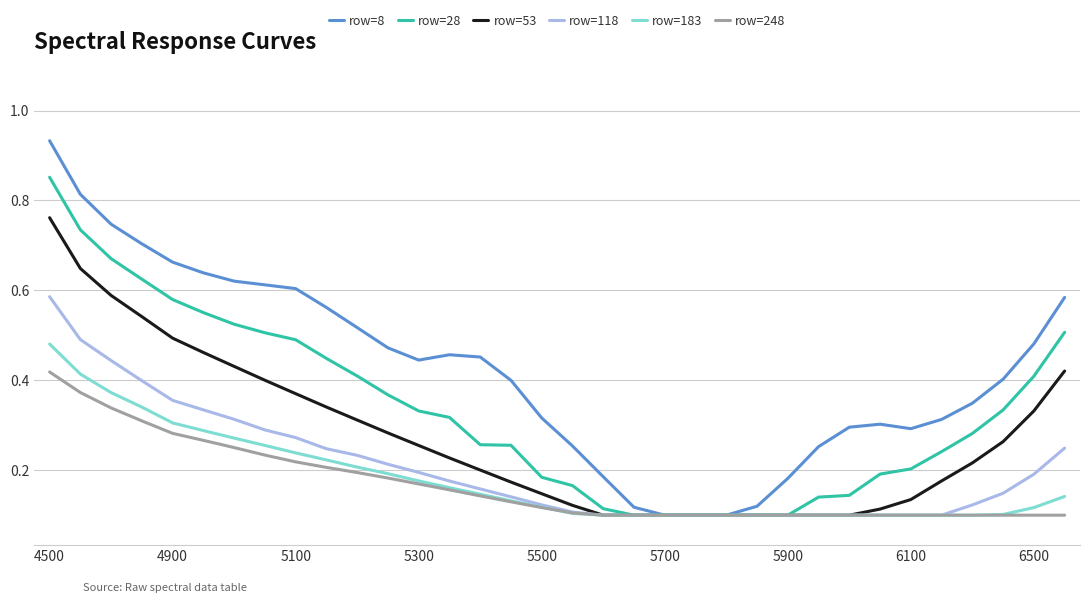

Which series has the largest range (max minus min)?

row=8